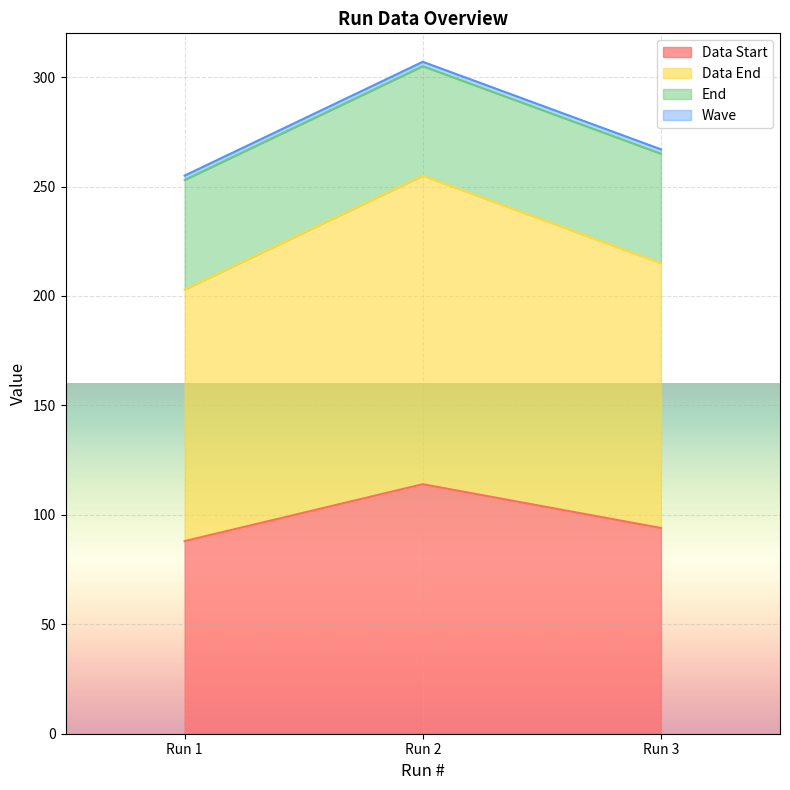

At which label does Data Start reach its minimum?

Run 1